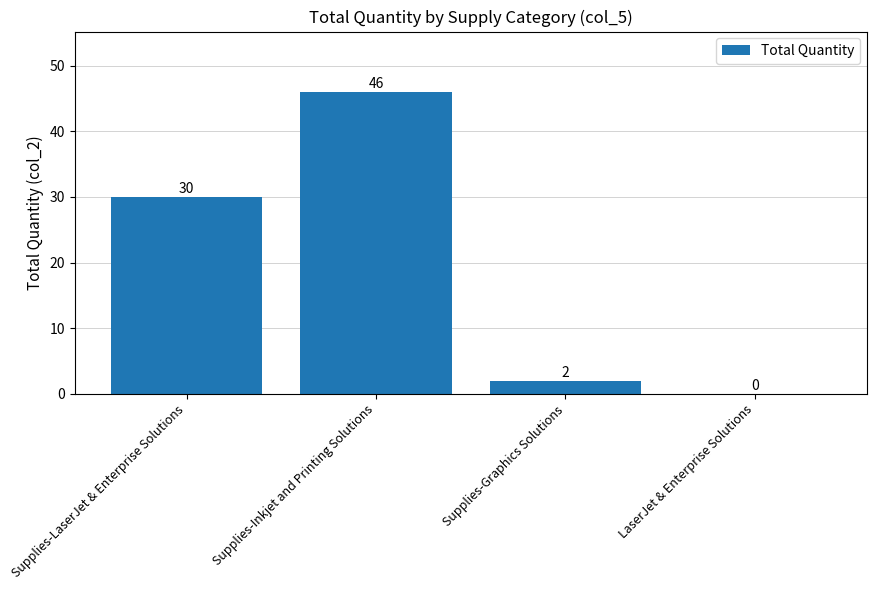

Approximately how many times larger is the value at Supplies-Graphics Solutions compared to Supplies-LaserJet & Enterprise Solutions?

0.1